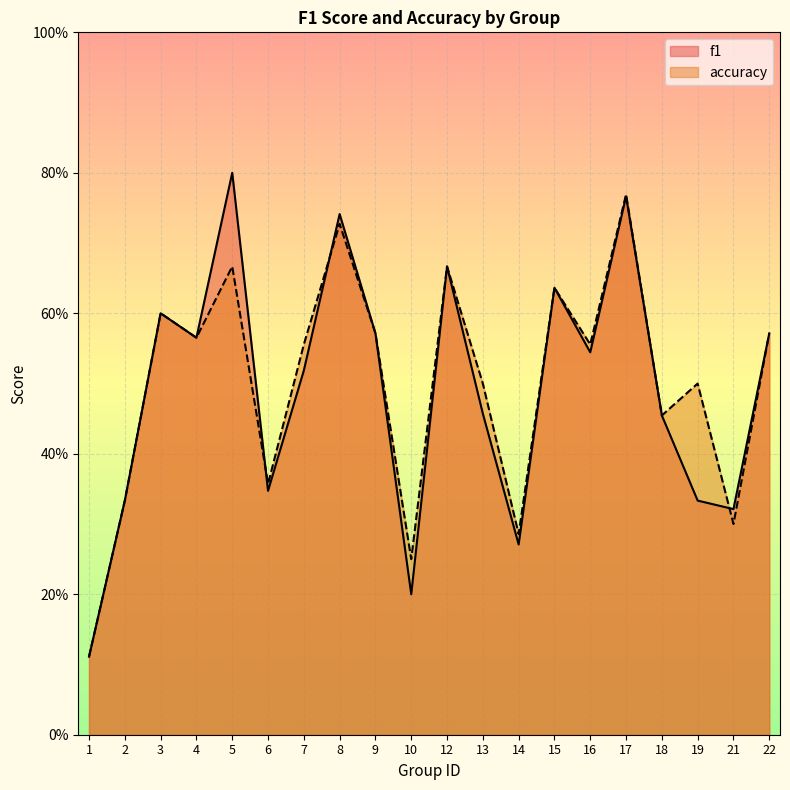

List the series in order of their peak value, highest first.

f1, accuracy